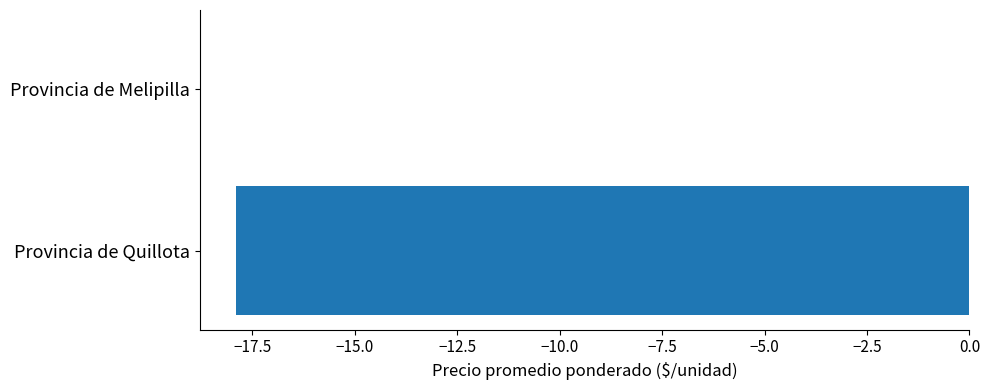

Reading bottom to top, list all the values displayed in this chart.

Provincia de Quillota=-17.9	Provincia de Melipilla=0.0